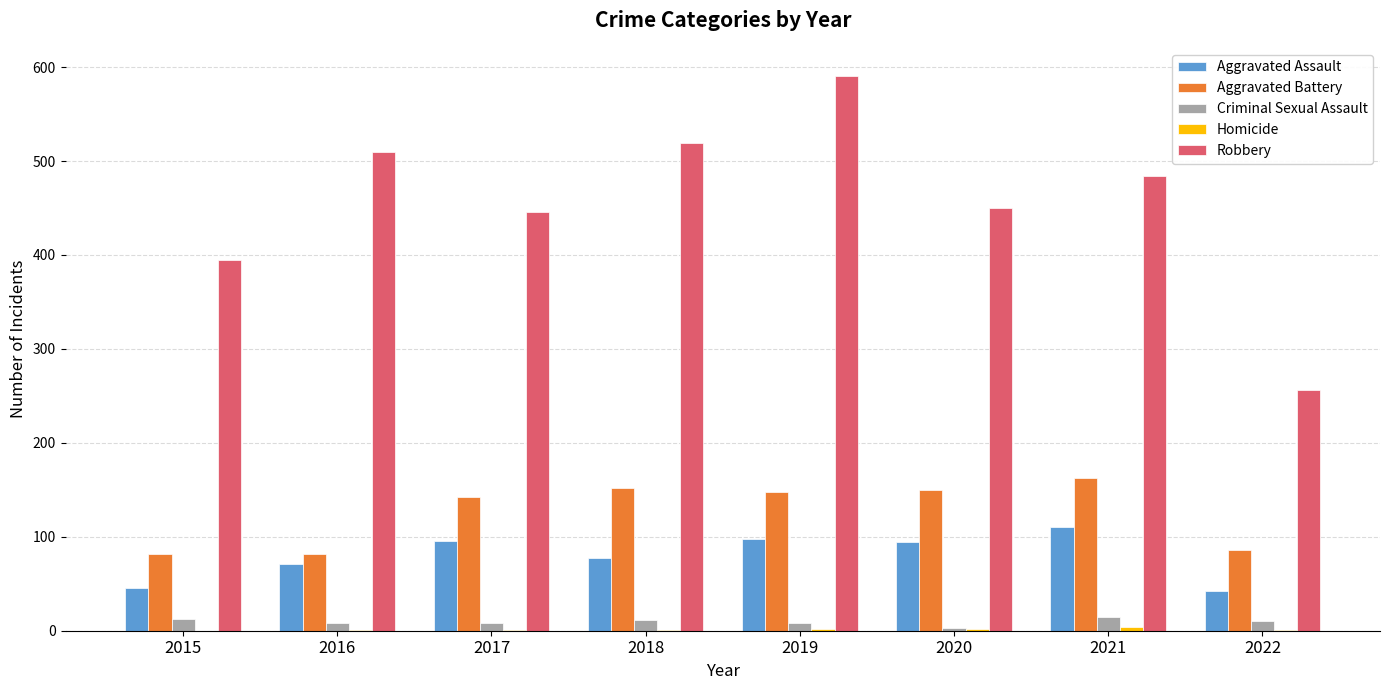

What is the difference between the Criminal Sexual Assault values at 2021 and 2018?

4